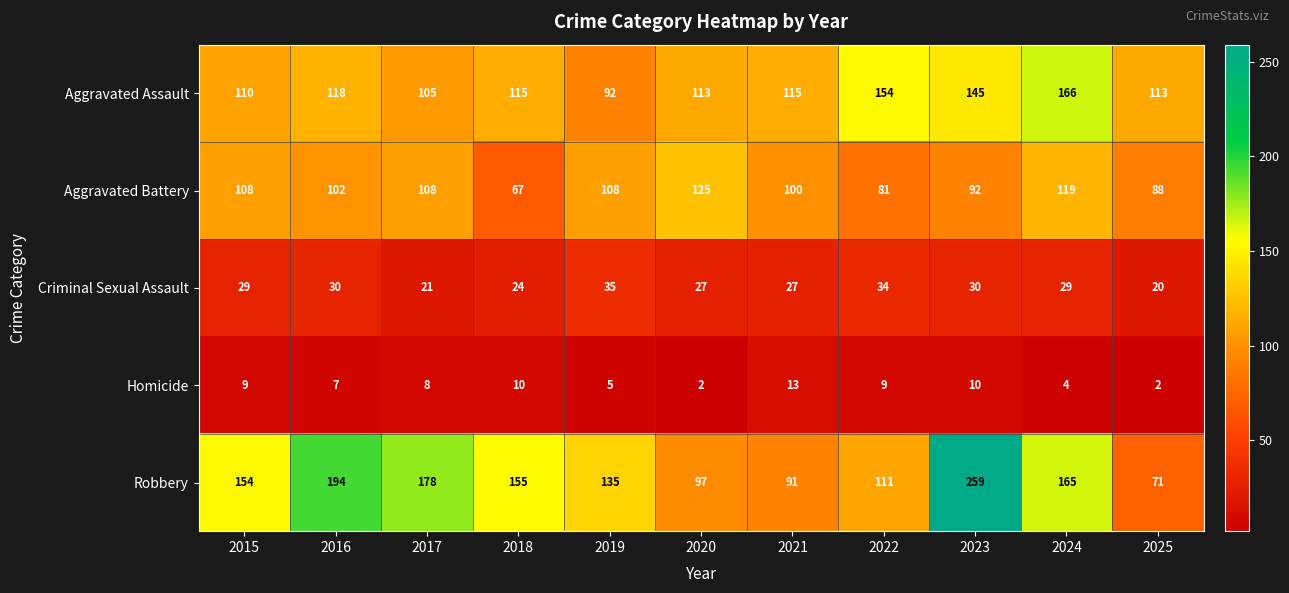

What is the difference between the highest and lowest values at 2016?

187